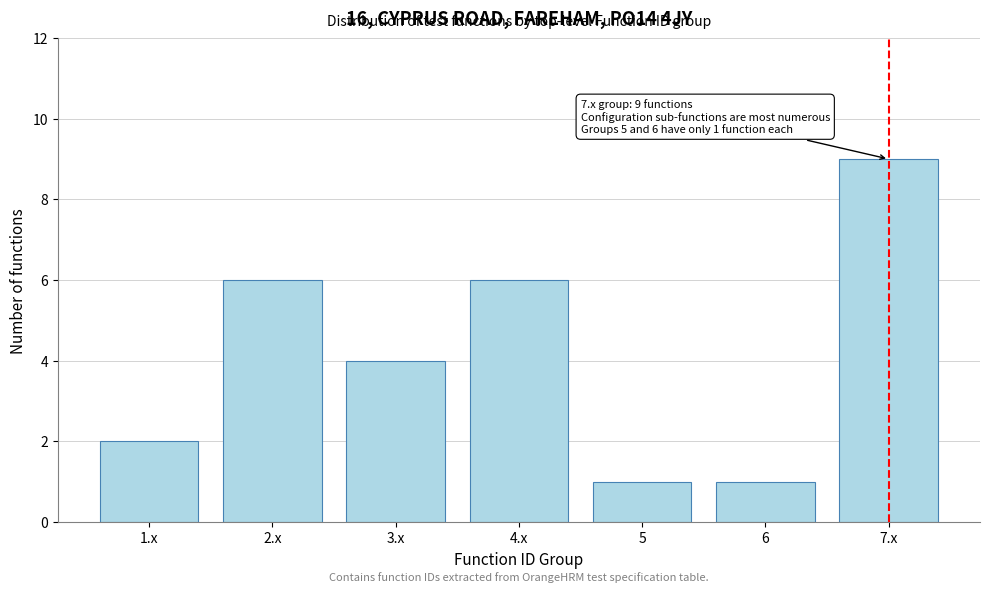

Reading left to right, transcribe all the data shown in this chart.

1.x=2	2.x=6	3.x=4	4.x=6	5=1	6=1	7.x=9